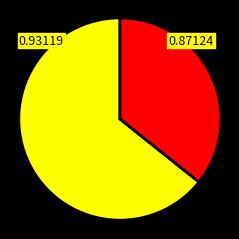

Does any single category account for the majority?

Yes